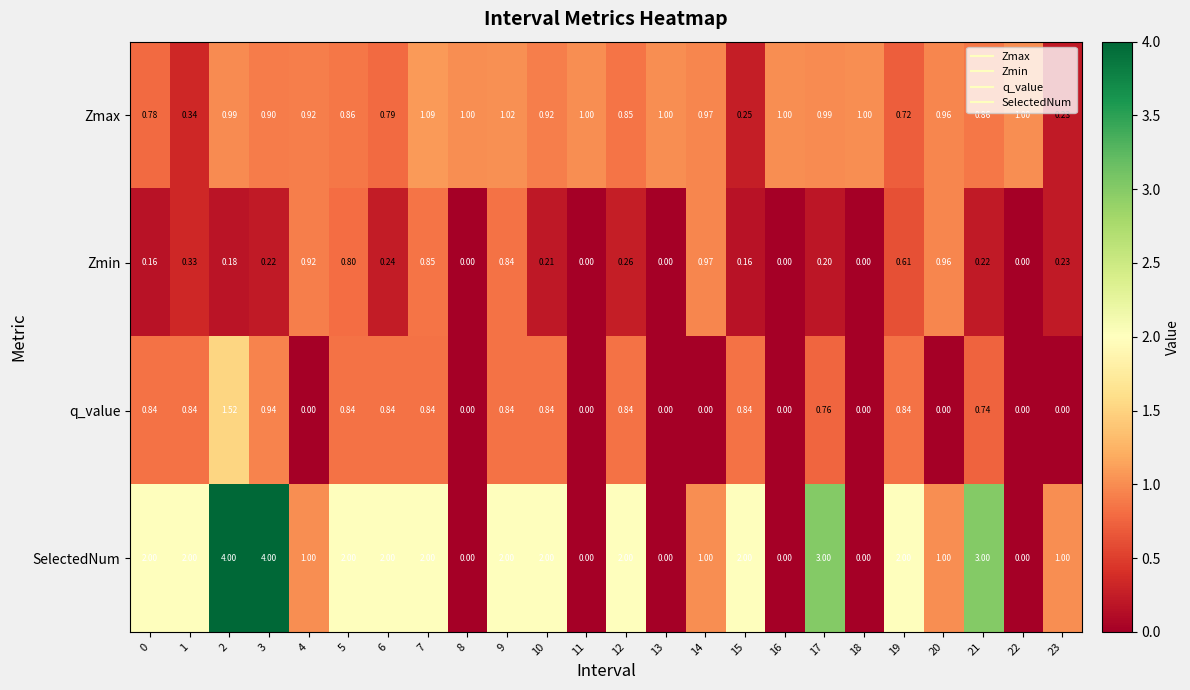

Is the value of q_value at 7 greater than the value of Zmax at 6?

Yes